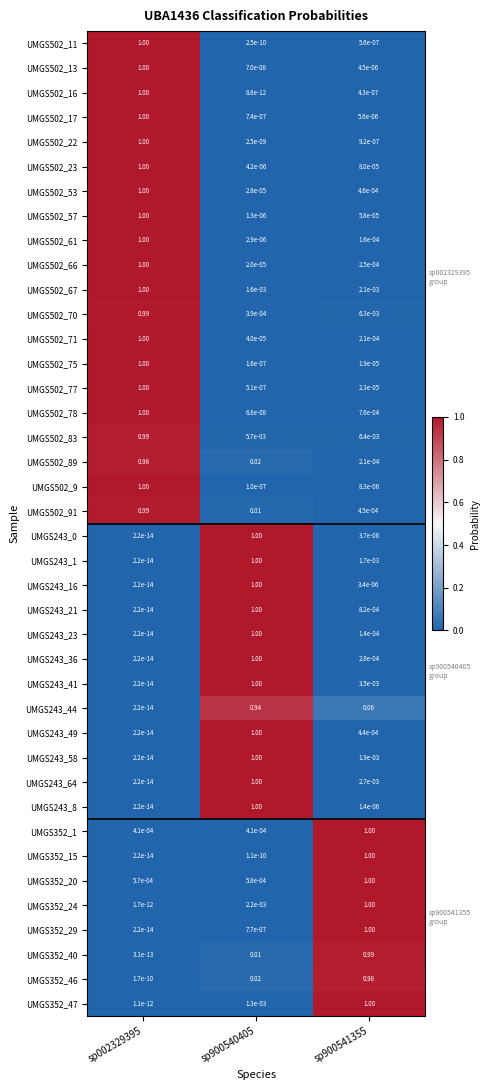

At how many categories does at least one series exceed 0?

3